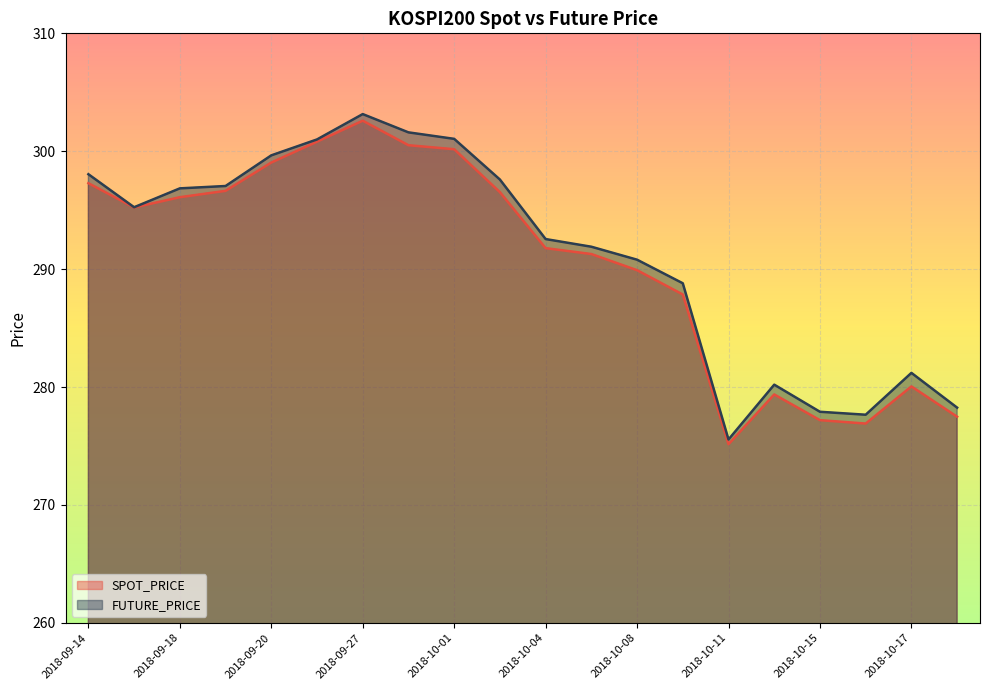

Rank the series at 2018-10-17 from highest to lowest value.

FUTURE_PRICE, SPOT_PRICE